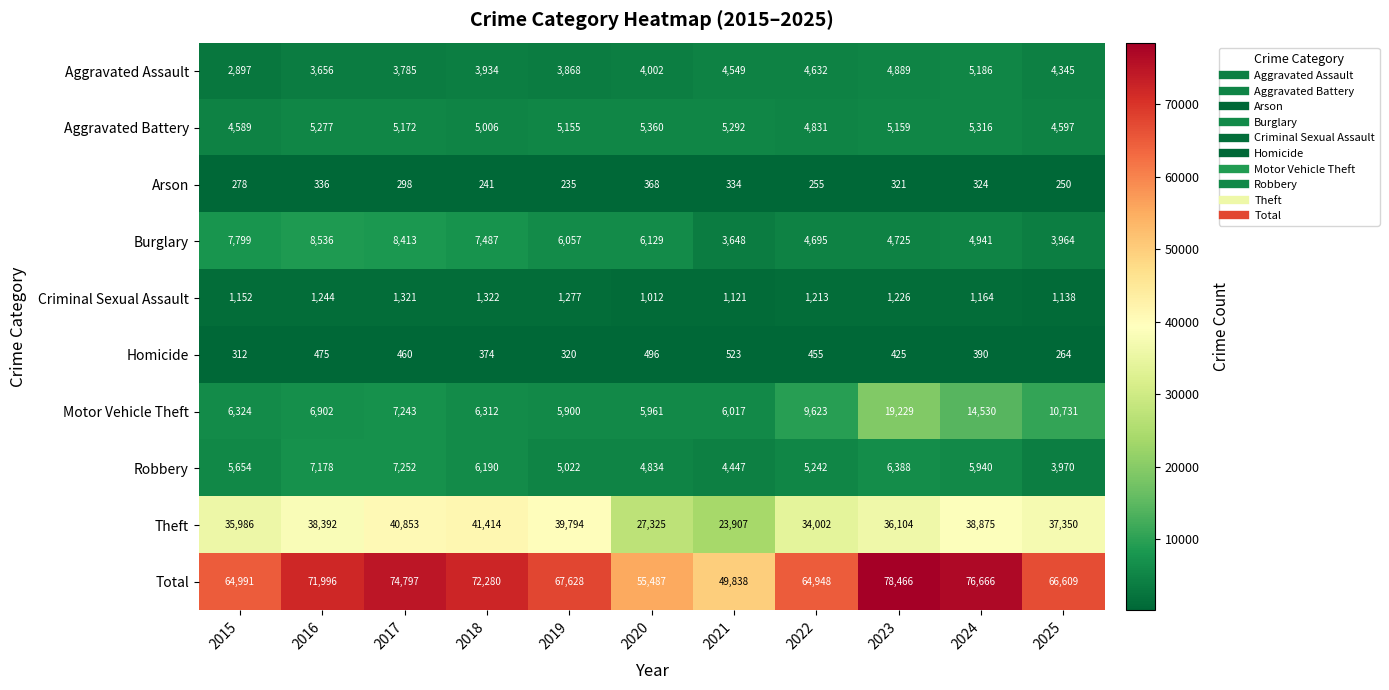

Where does the Burglary series first go above 6057?

2015